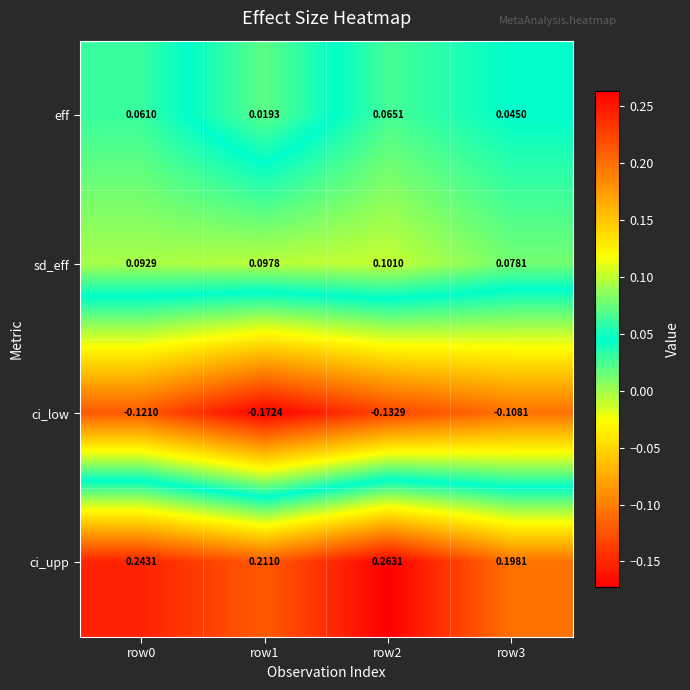

What is the spread (max minus min) of values at row1?

0.4